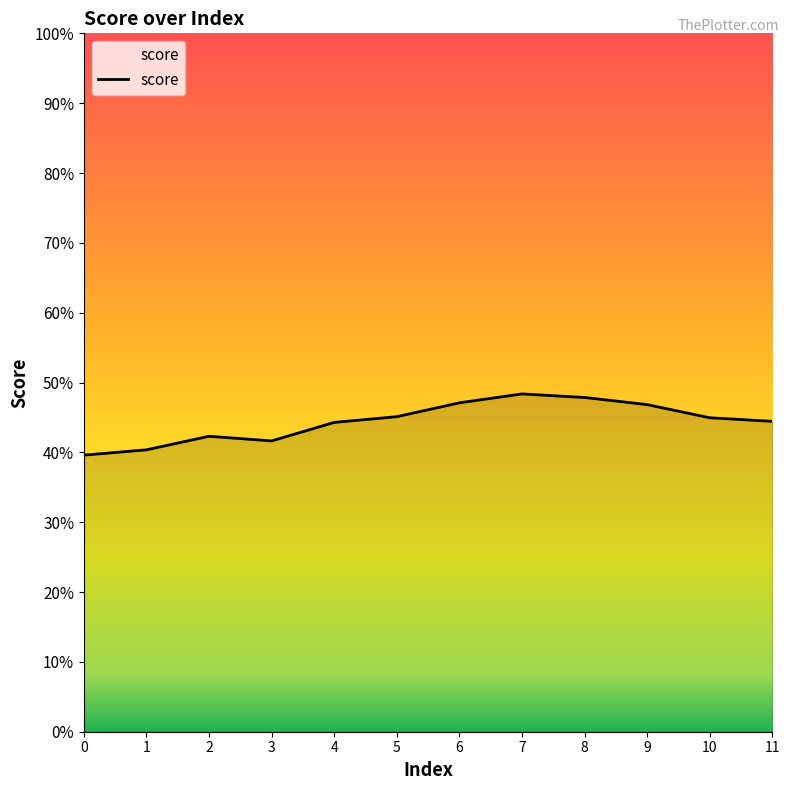

The chart shows a value of 0.8 at 6. True or false?

False